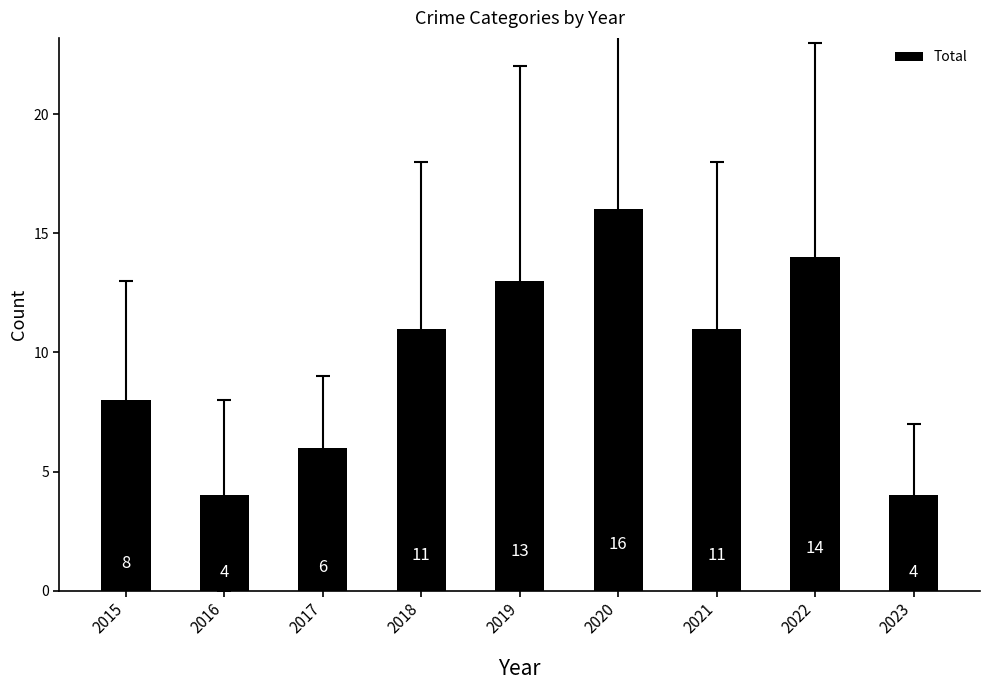

What is the value of the 2nd bar from the left?

4